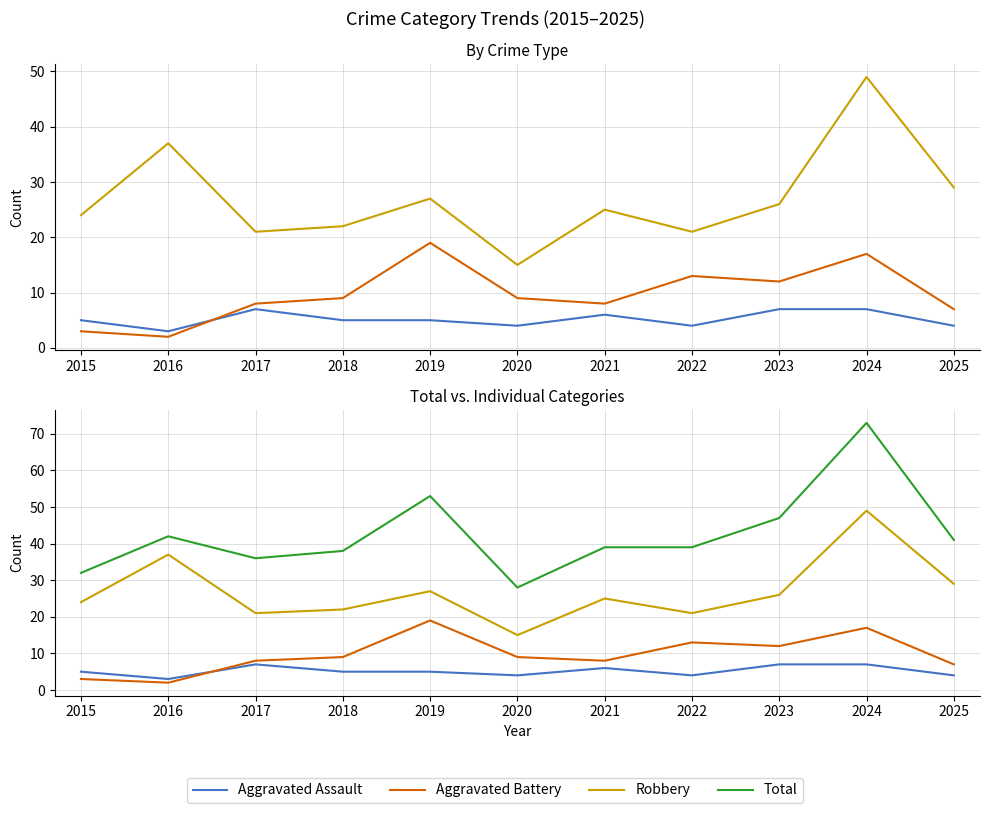

How many intersections are there between Aggravated Assault and Aggravated Battery?

1